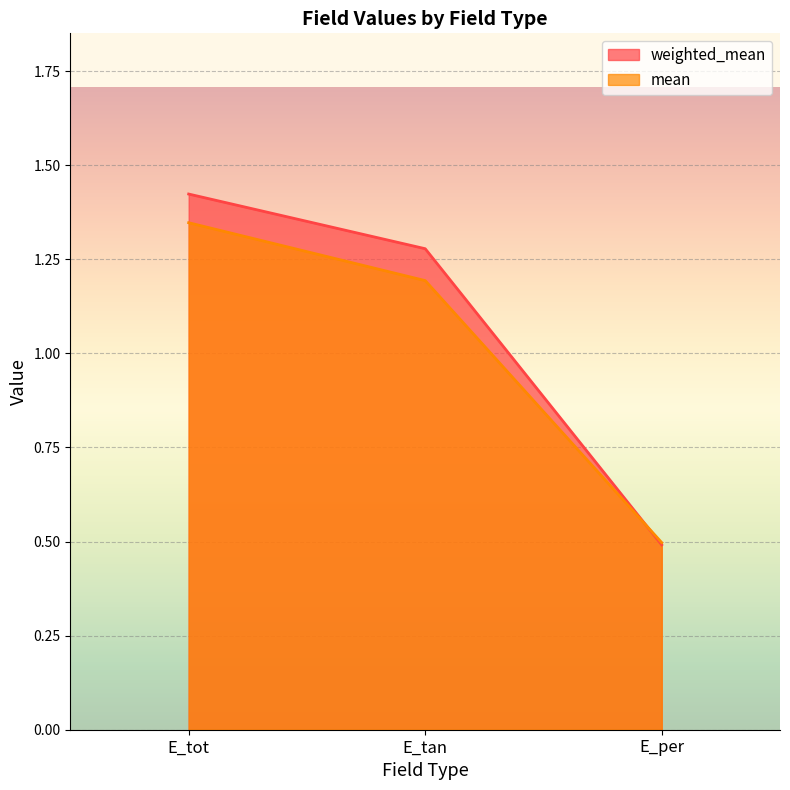

Between E_tot and E_per, which is larger?

E_tot